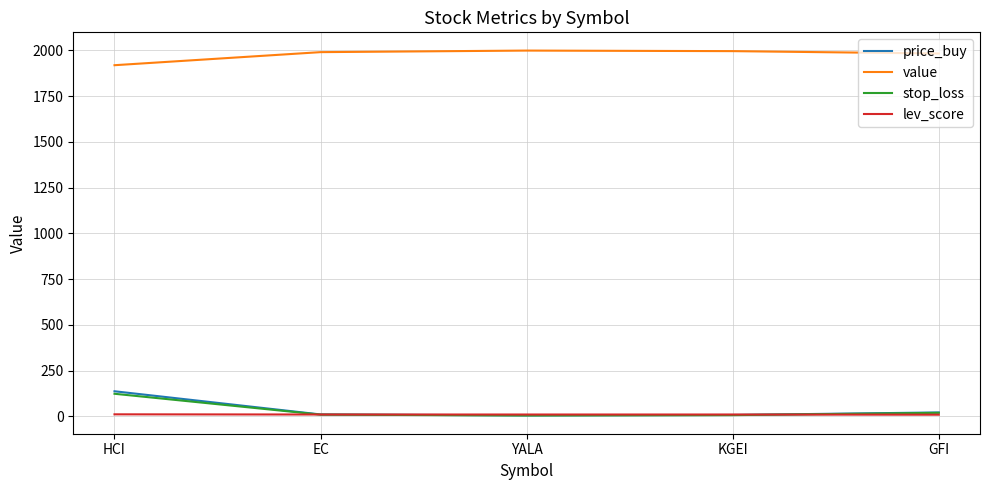

Which series has the widest spread of values?

price_buy